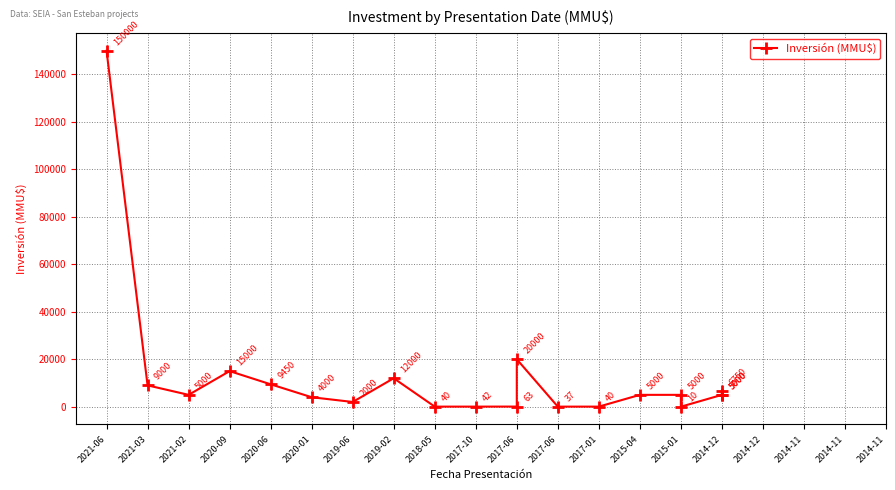

True or false: the data has more than 1 interior local peaks.

True